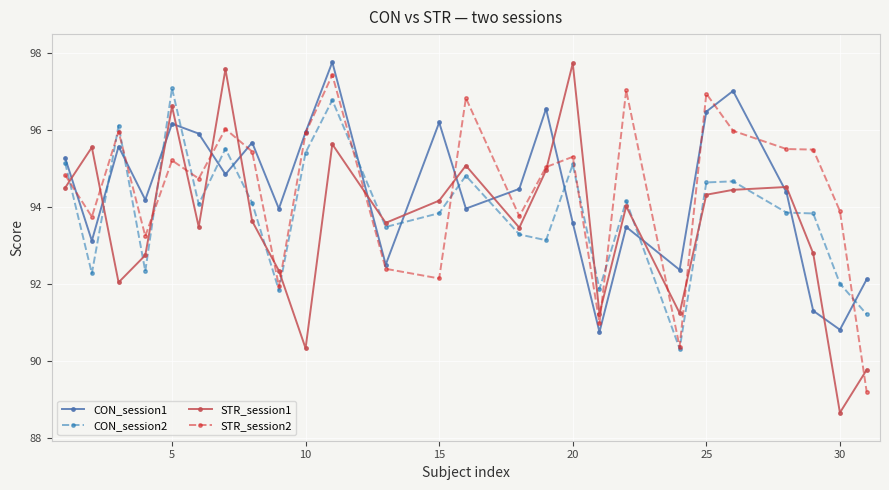

True or false: STR_session2 and CON_session1 cross at least once.

True